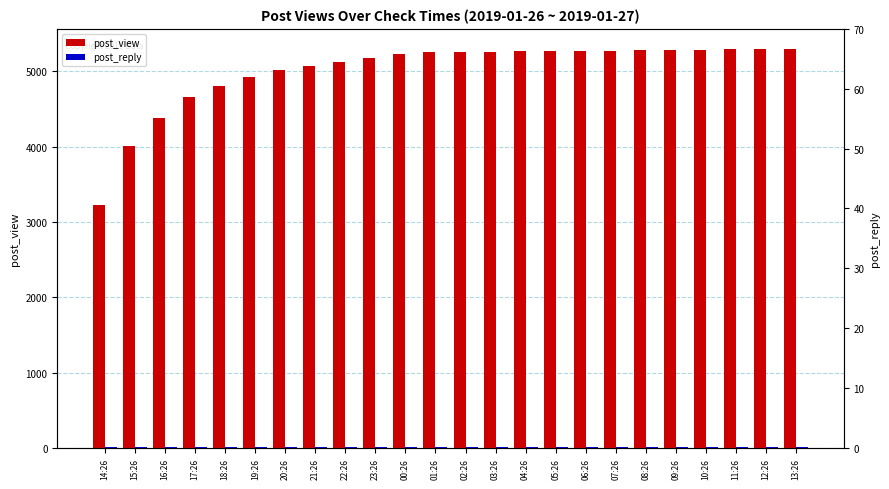

Is the value of post_reply at 17:26 greater than the value of post_view at 15:26?

No